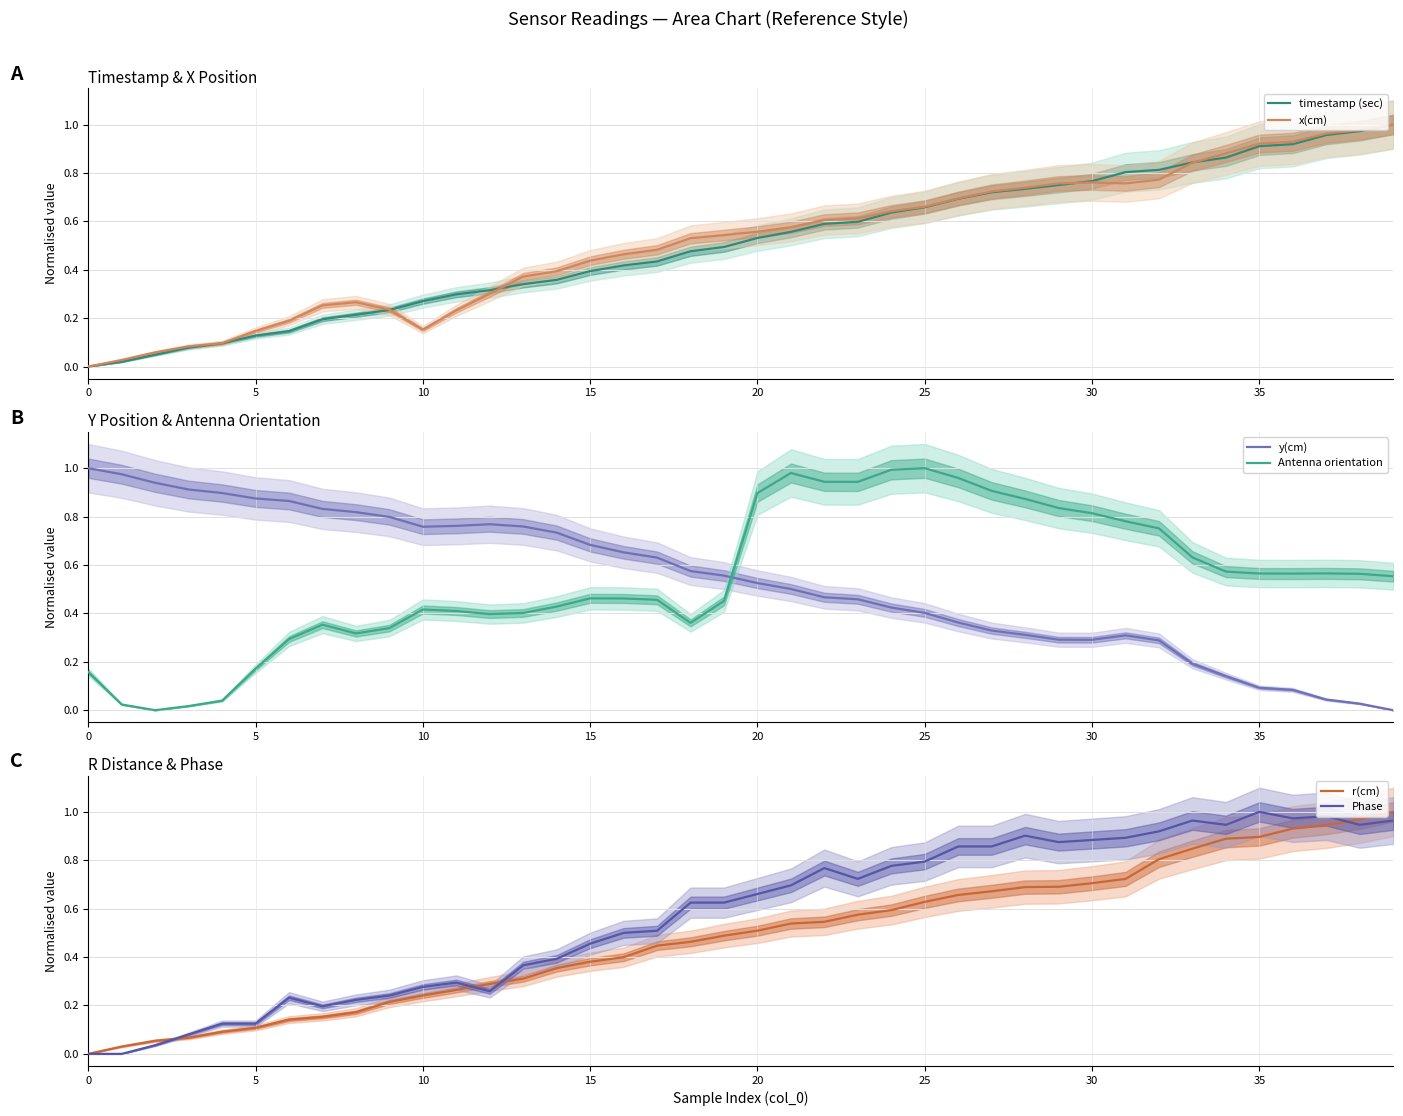

Which series ends up on top after the final intersection of Phase and Antenna orientation?

Phase